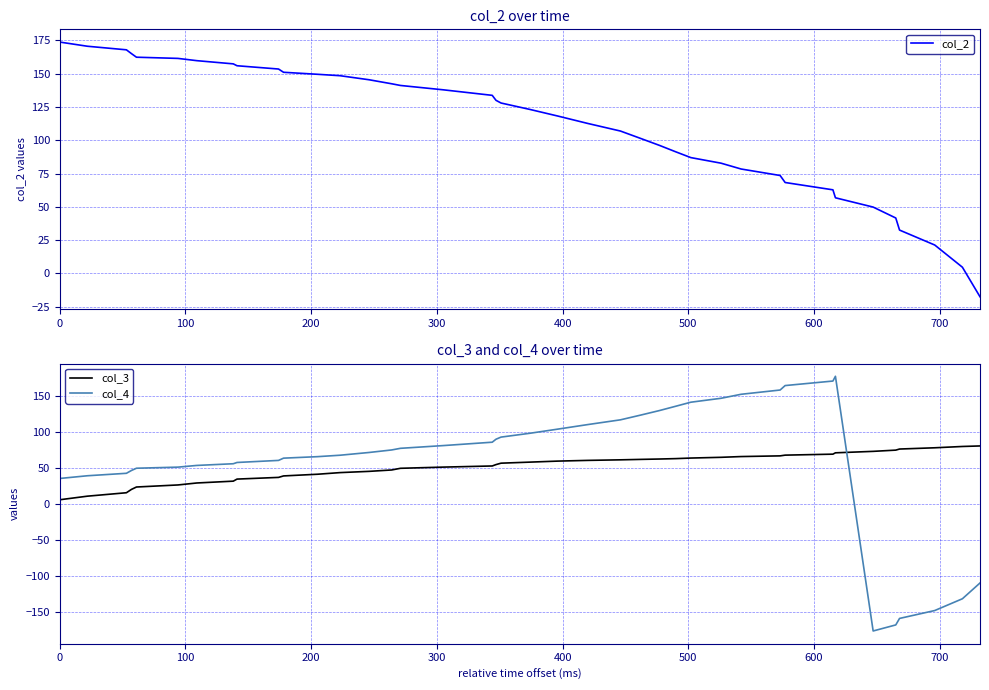

How many series are shown in this chart?

3